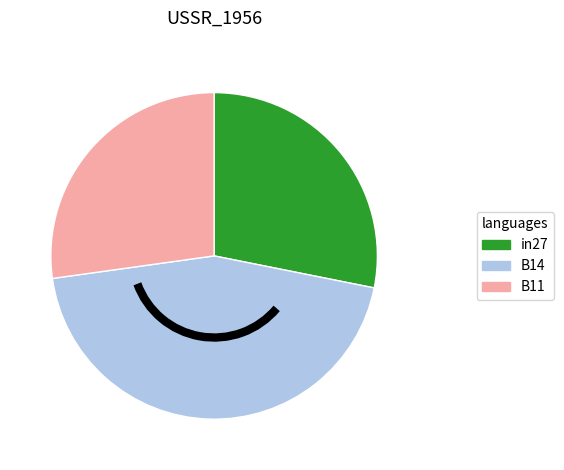

Does B14 represent more than half of the total?

No